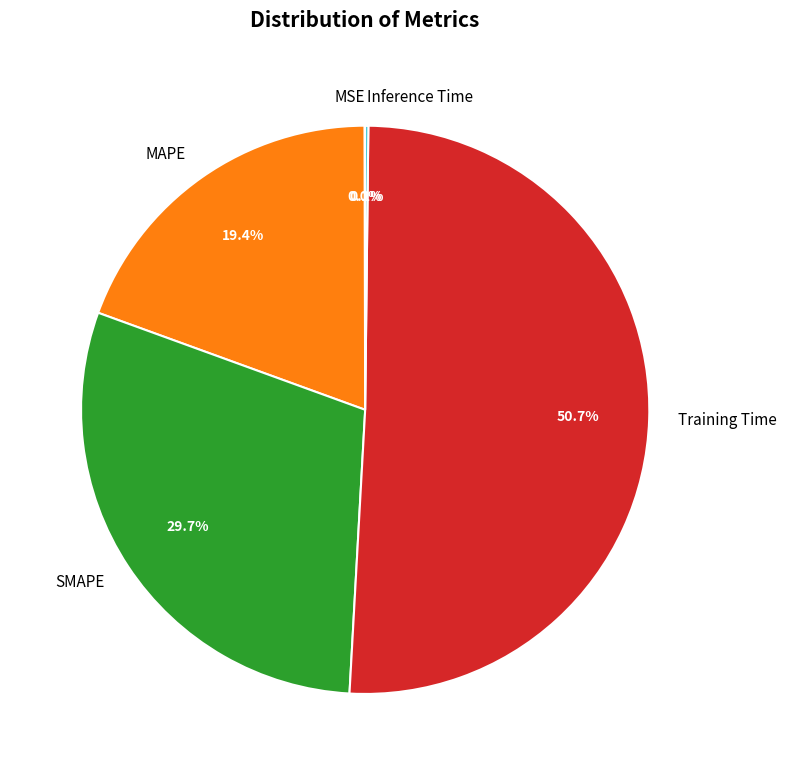

Which category has the biggest portion of the pie?

Training Time